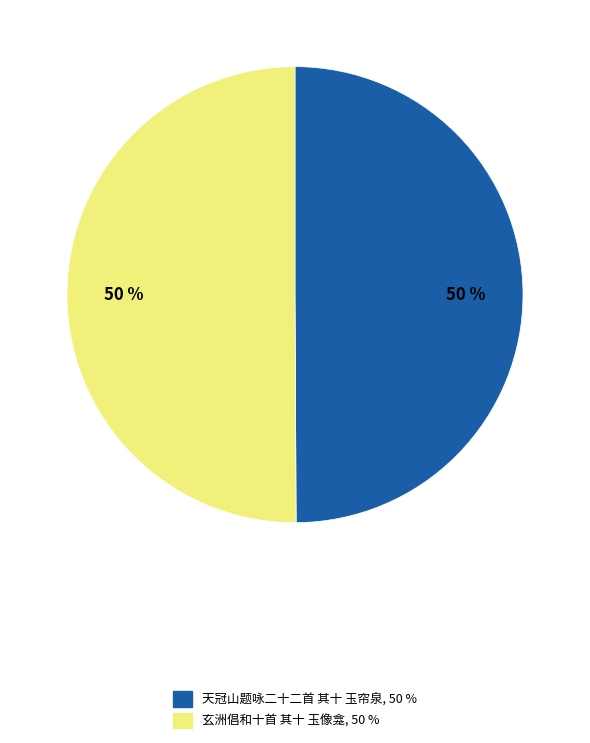

How many segments does this pie chart have?

2